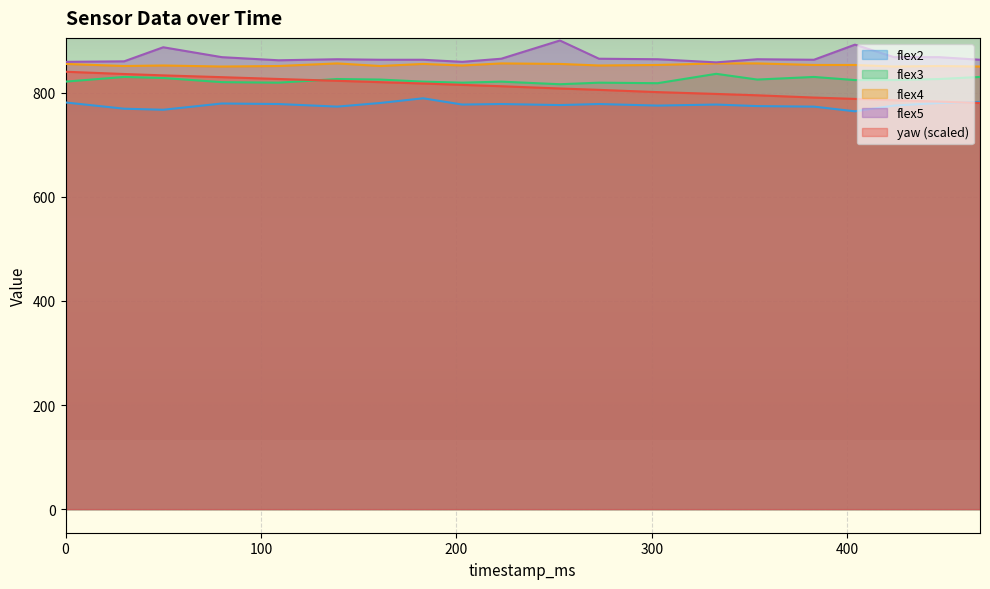

What is the value of the yaw point at the 7th from the left?

820.0